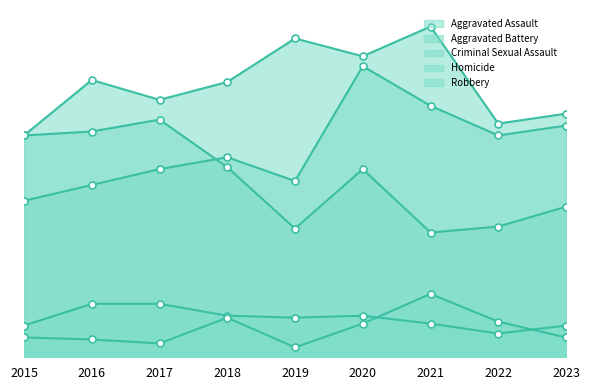

Is it true that Aggravated Assault equals 37 at 2021?

False